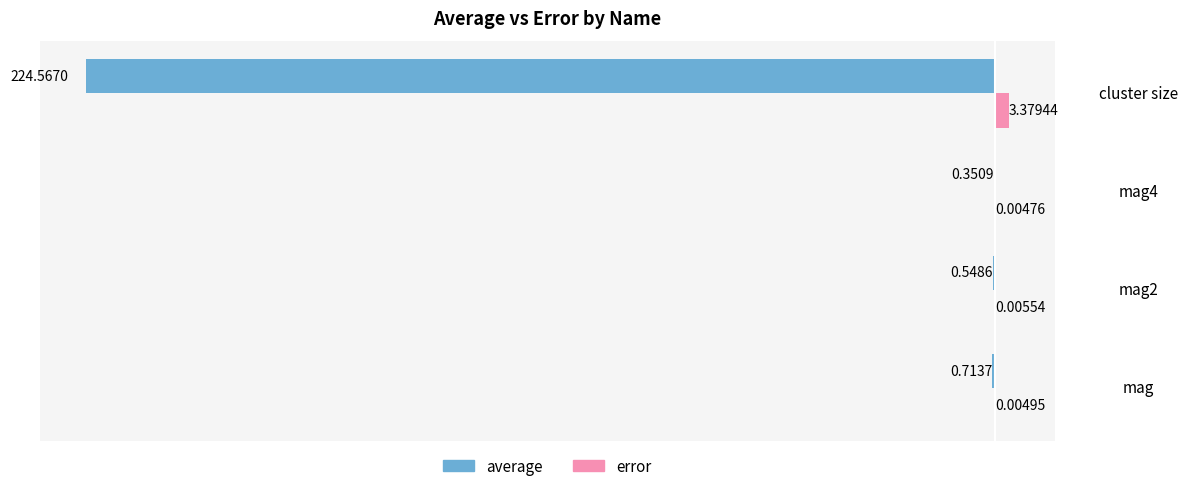

What are all the series names shown in the legend?

average, error